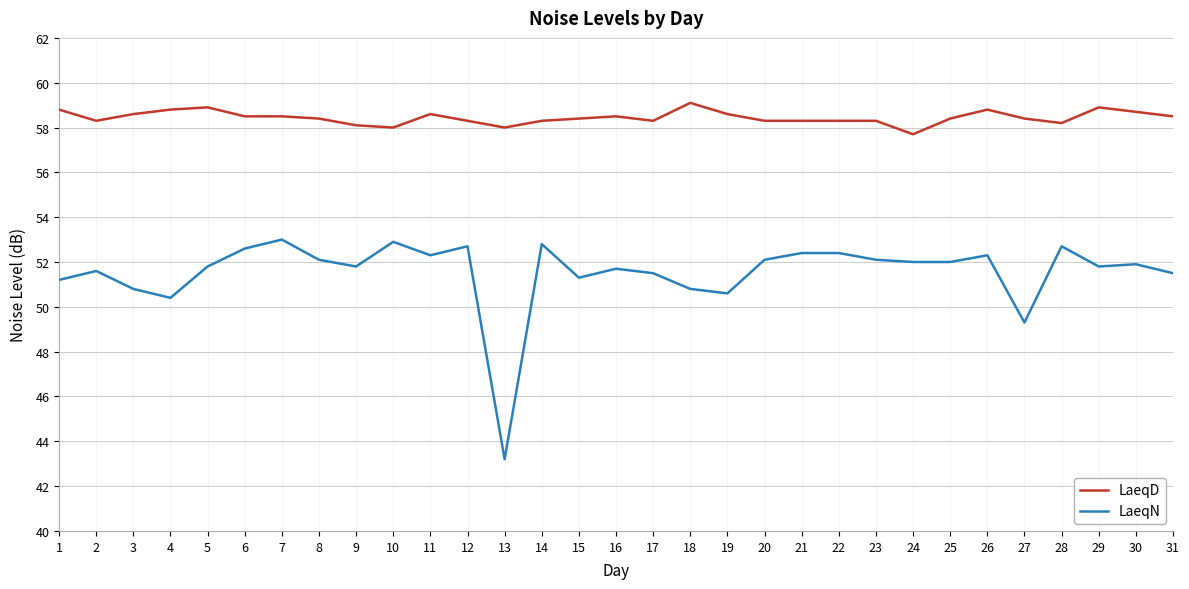

How many lines are shown in the chart?

2